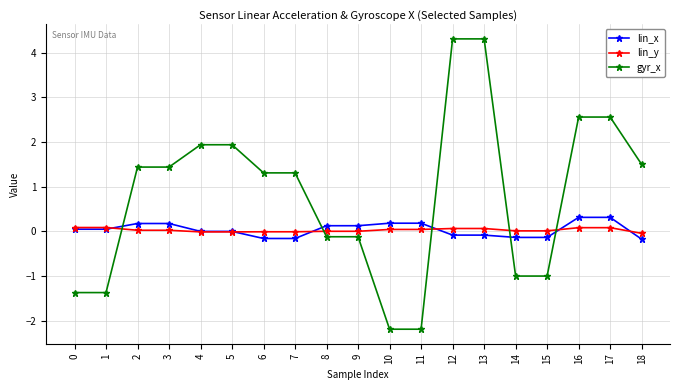

True or false: gyr_x and lin_x cross at least once.

True